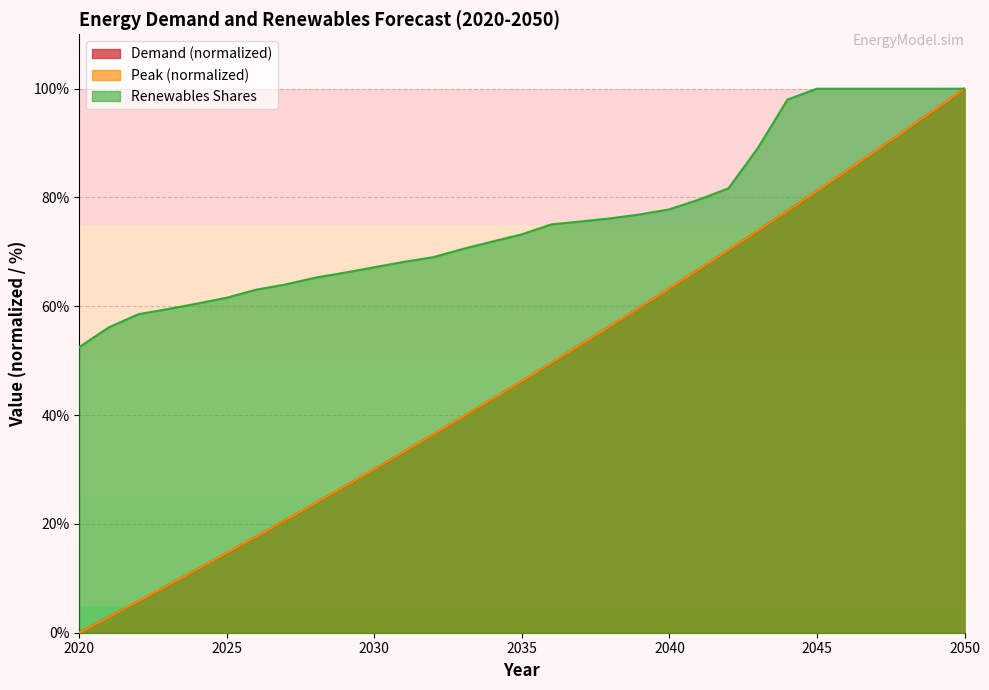

Is the value of Peak at 2048 greater than the value of Demand at 2041?

Yes